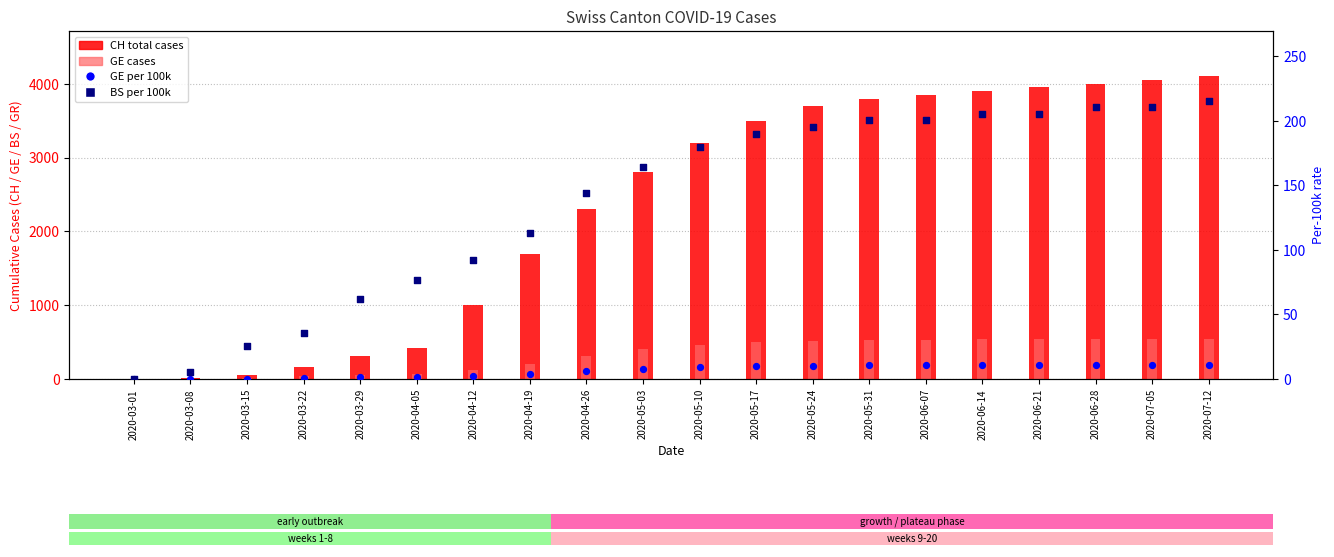

What are all the series names shown in the legend?

CH total cases, GE cases, GE per 100k, BS per 100k